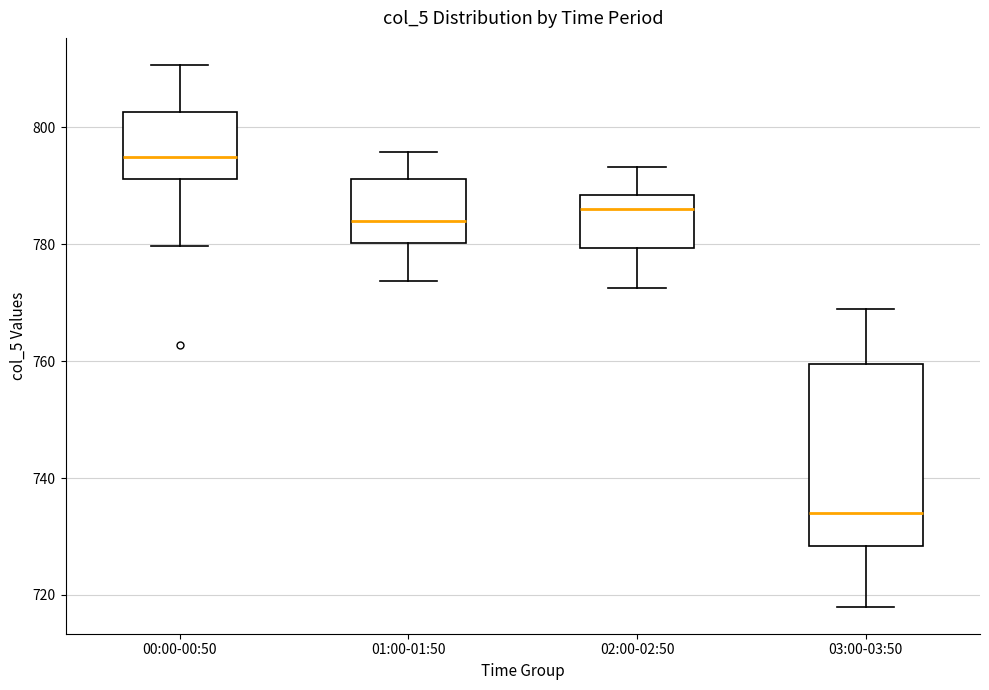

Reading left to right, read every box against the y-axis: the position of its median line, the range the box covers, and the ends of its whiskers. The values are not printed on the chart, so give them approximately, as read against the axis.

00:00-00:50: median 794, box 792 to 802, whiskers 780 to 810
01:00-01:50: median 784, box 780 to 792, whiskers 774 to 796
02:00-02:50: median 786, box 780 to 788, whiskers 772 to 794
03:00-03:50: median 734, box 728 to 760, whiskers 718 to 770